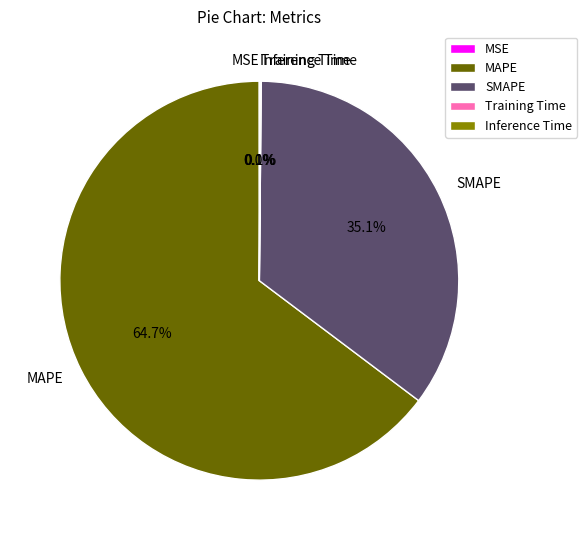

What is the largest slice in the pie chart?

MAPE